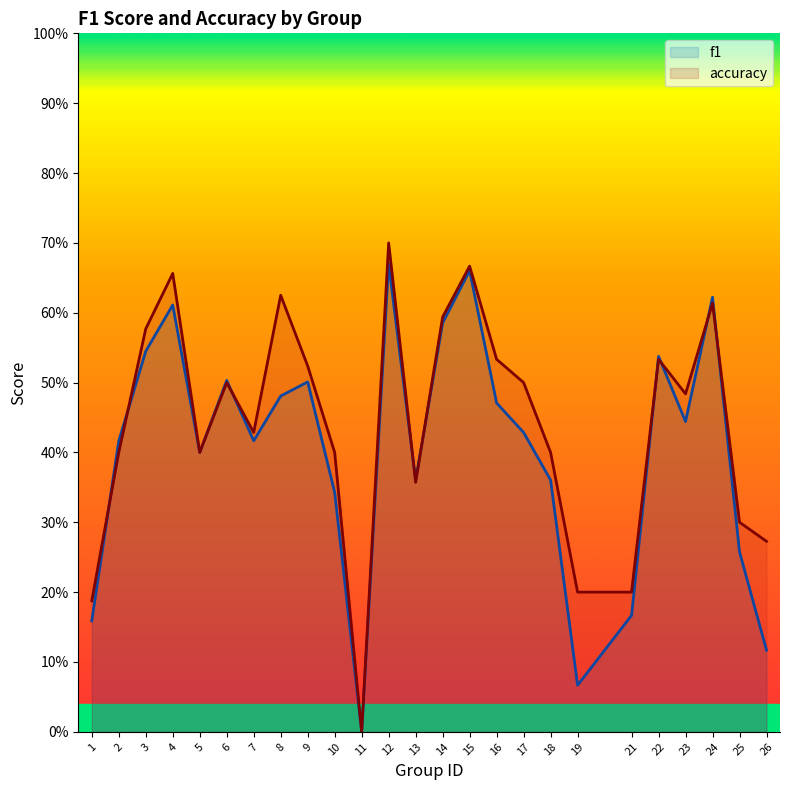

What is the greatest value displayed?

0.7